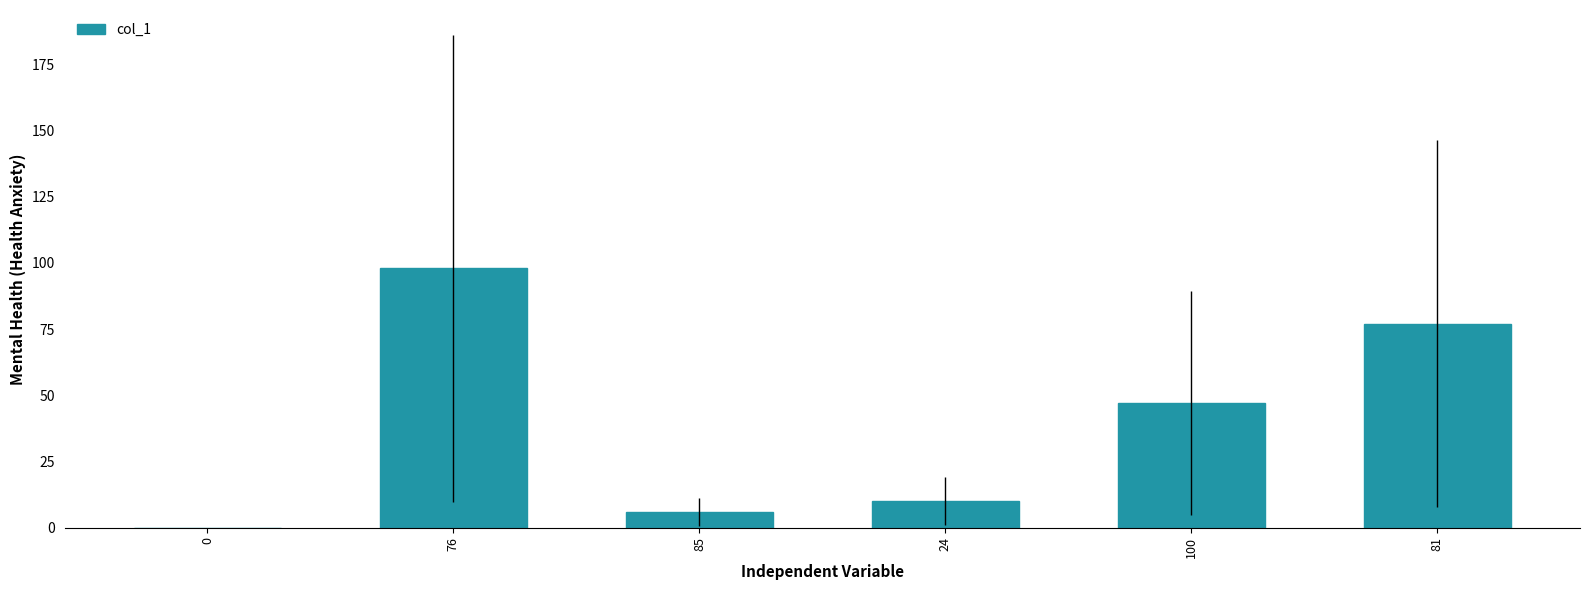

What is the sum of the values at 24 and 76?

108